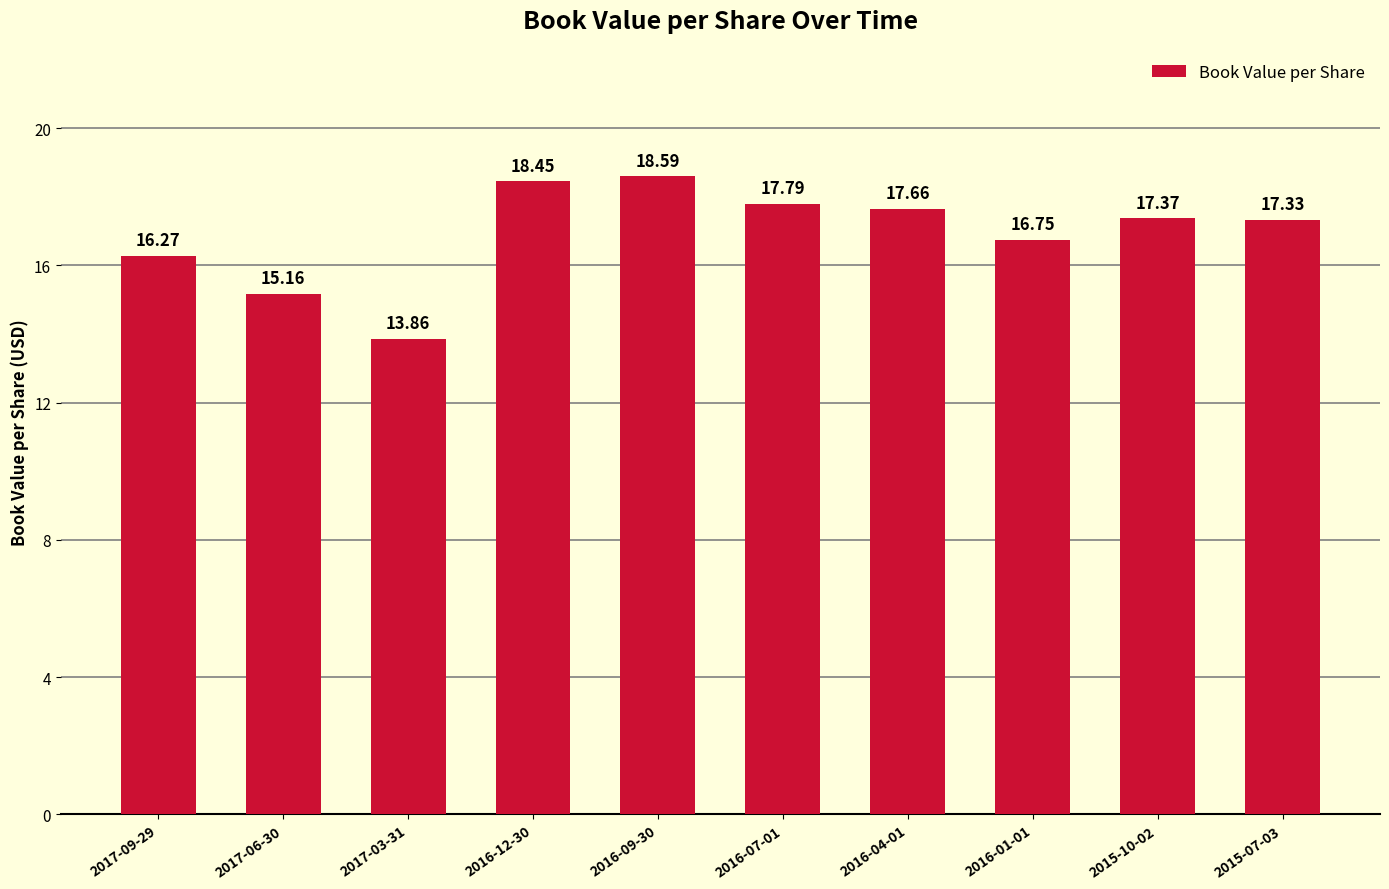

How many data points are above 17?

6